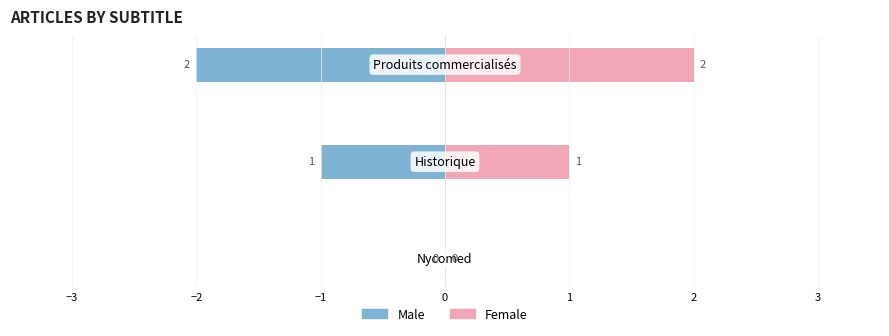

True or false: Female has a value of -1 at −4.

False